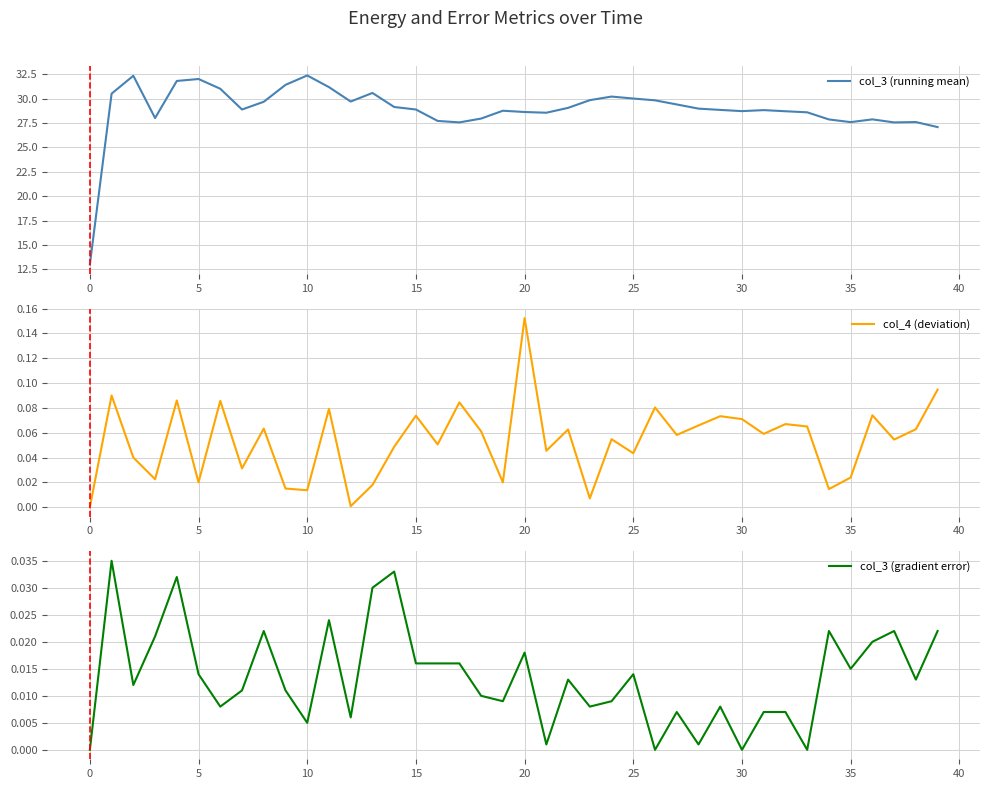

What is the average value of the col_3 (running mean) series?

28.9